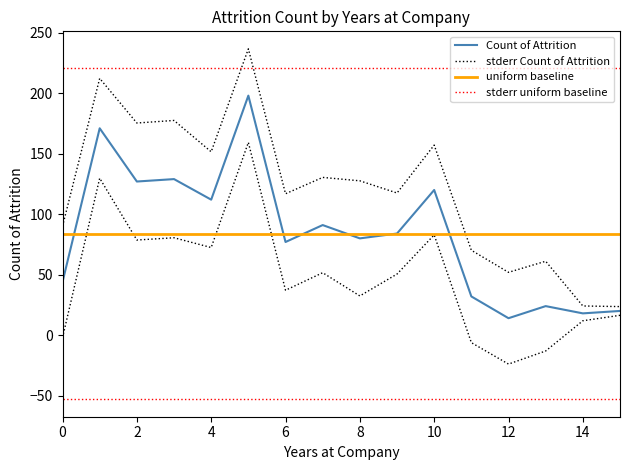

Reading left to right, list all the values displayed in this chart.

44	171	127	129	112	198	77	91	80	84	120	32	14	24	18	20